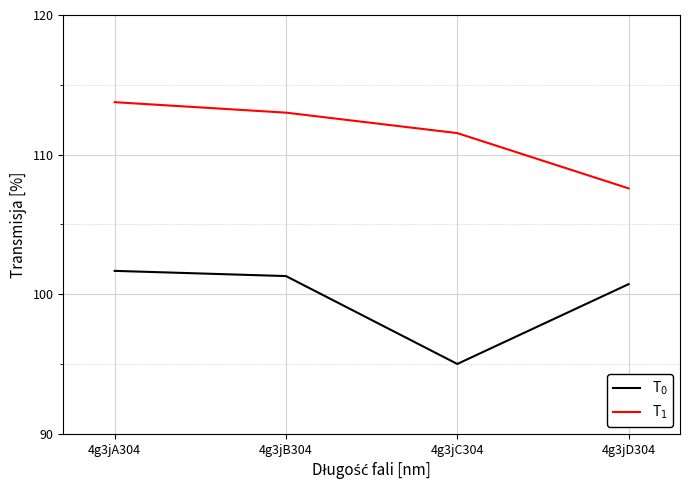

The T$_1$ series shows 113.0 at 4g3jB304. True or false?

True